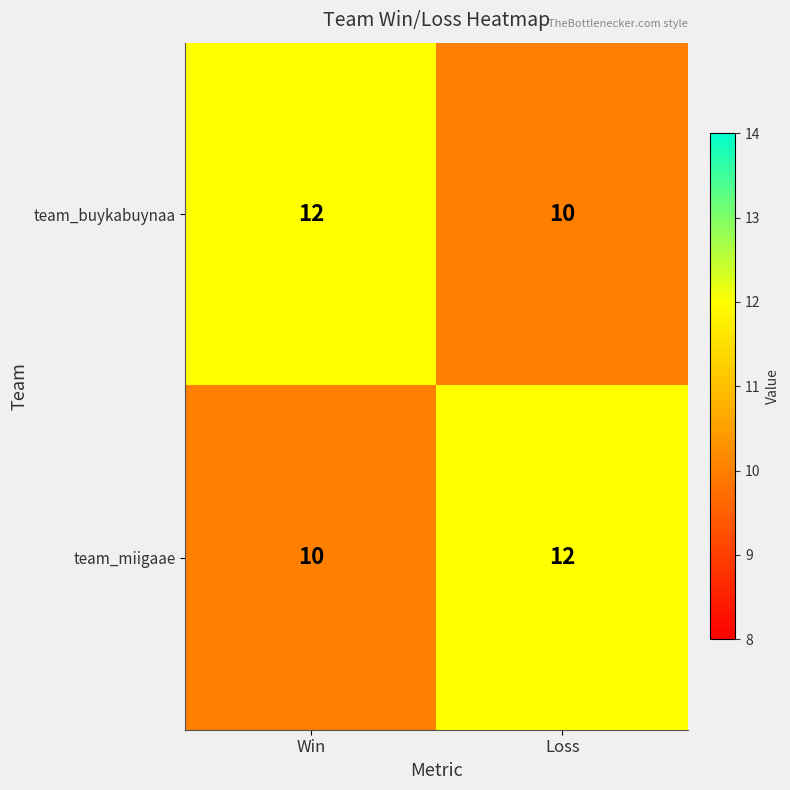

Reading left to right, extract all data points from this chart.

team_buykabuynaa: Win=12	Loss=10
team_miigaae: Win=10	Loss=12